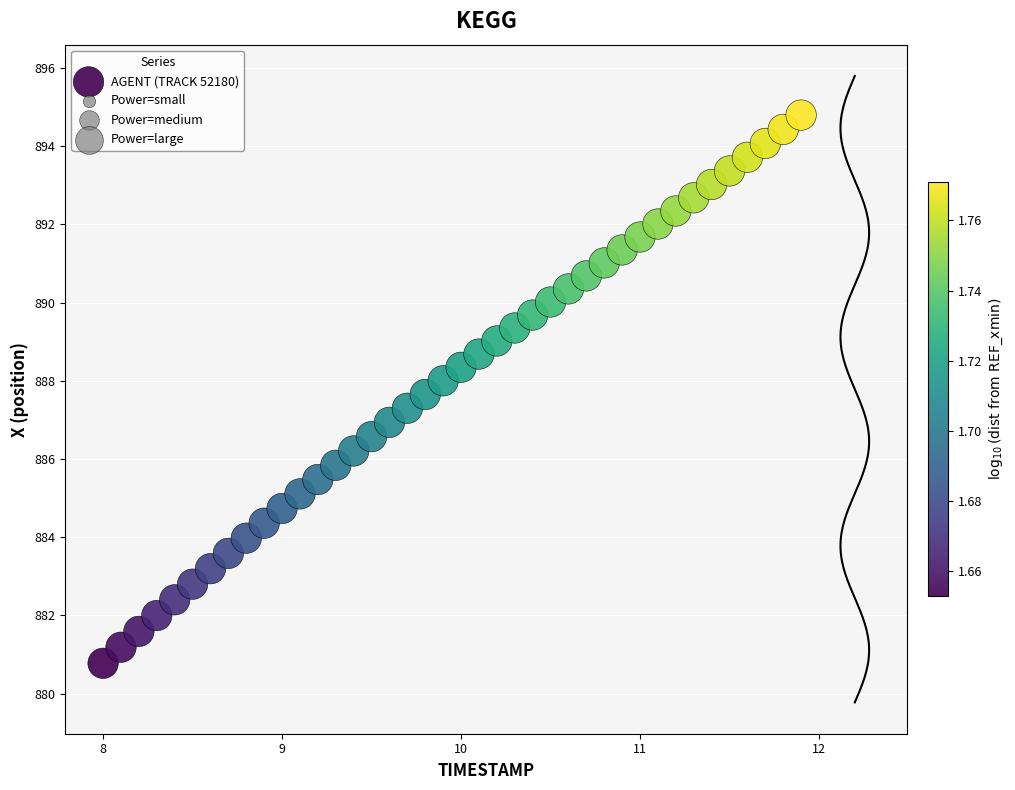

What is the range of Y values (max minus min)?

14.0